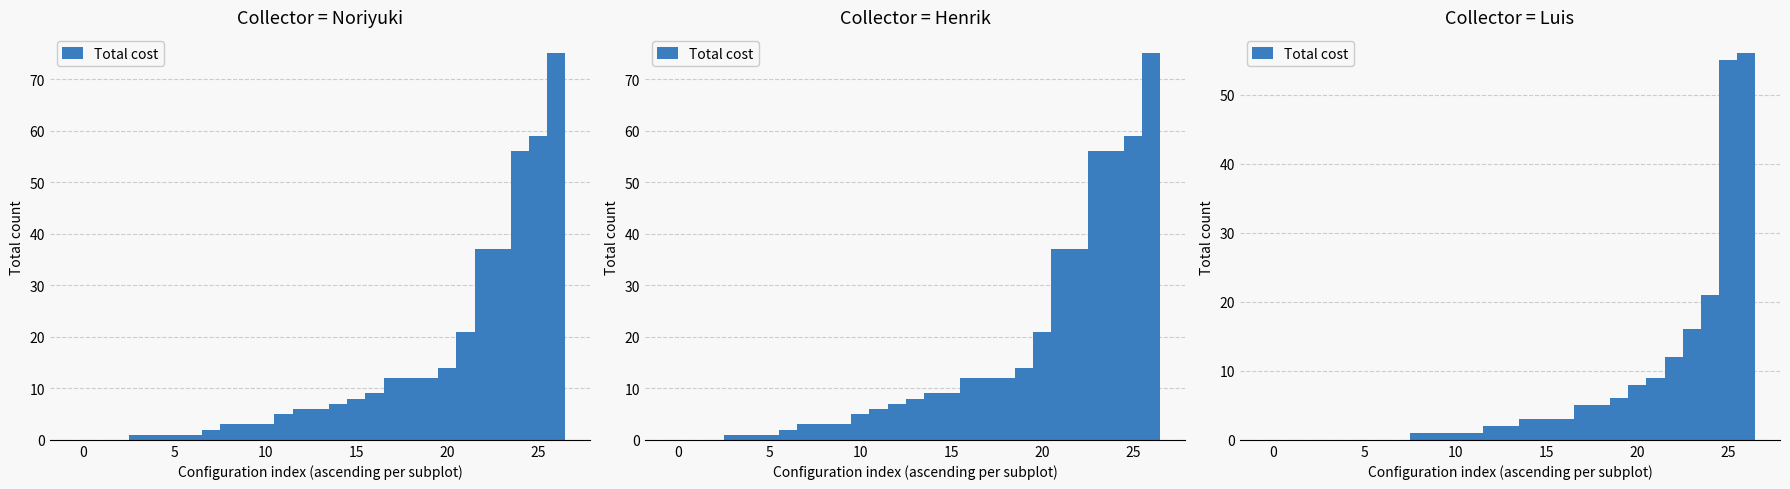

How many data points are above 2?

13